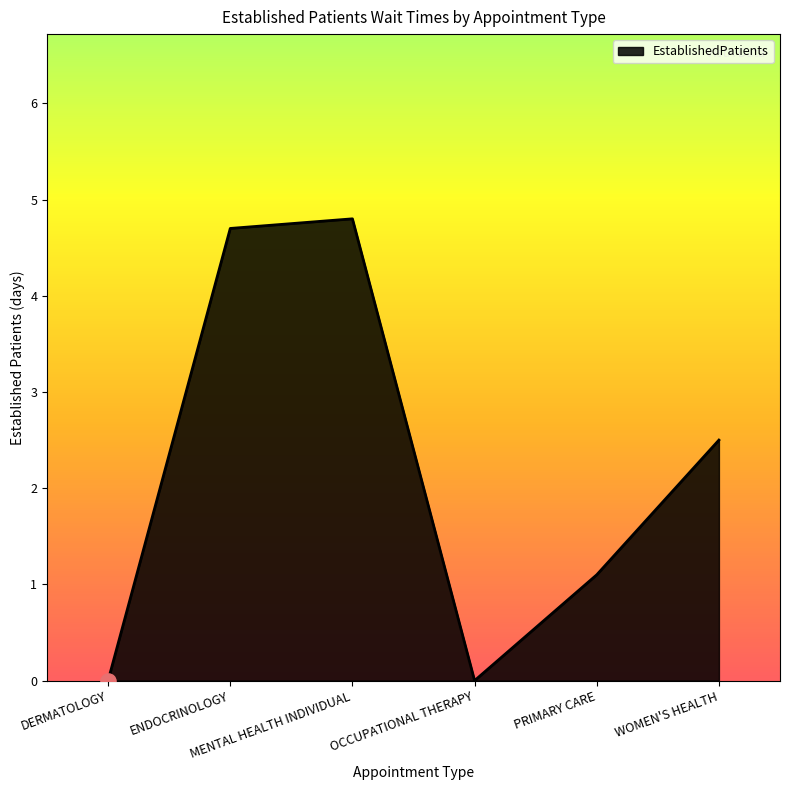

What is the change in value from MENTAL HEALTH INDIVIDUAL to OCCUPATIONAL THERAPY?

-4.8